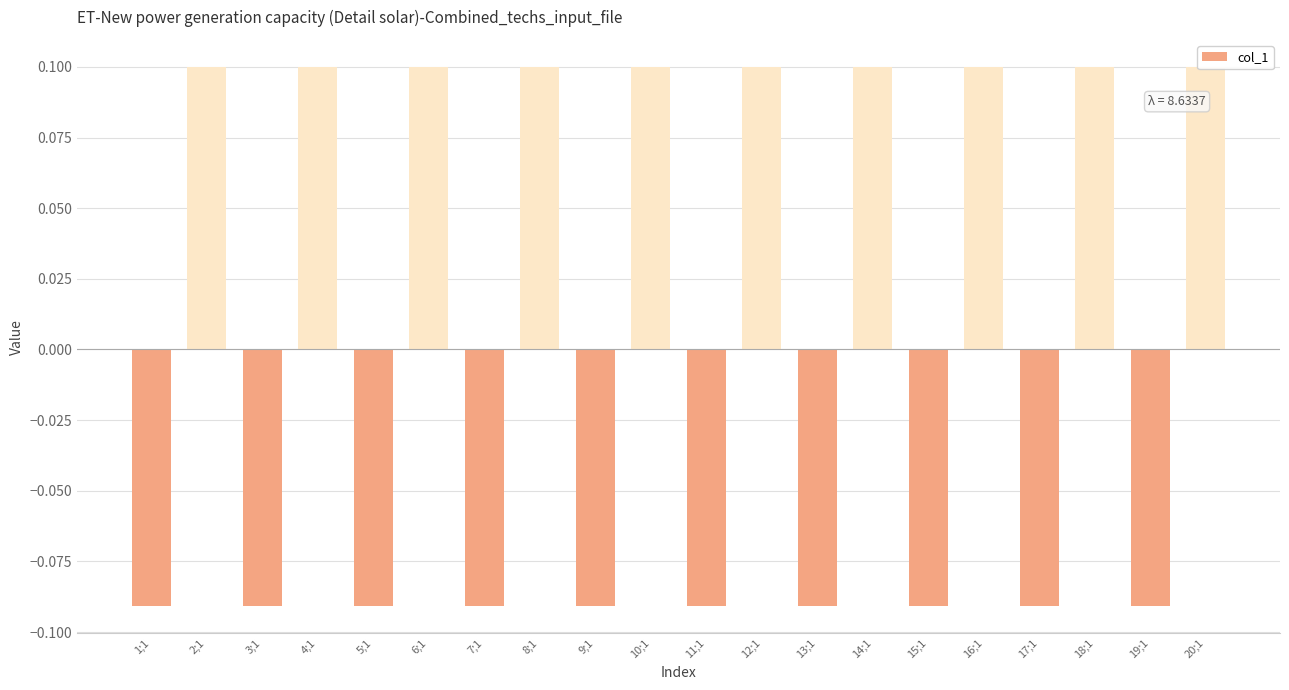

How many bars are there in total?

20